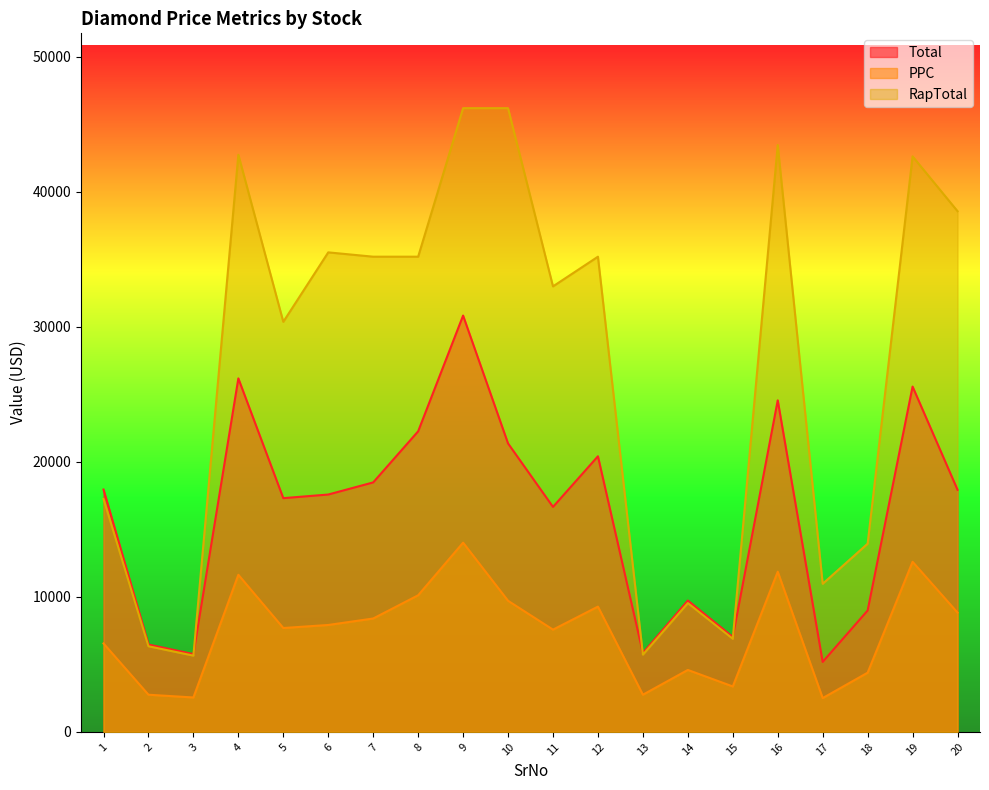

True or false: PPC has a value of 2236.0 at 6.

False